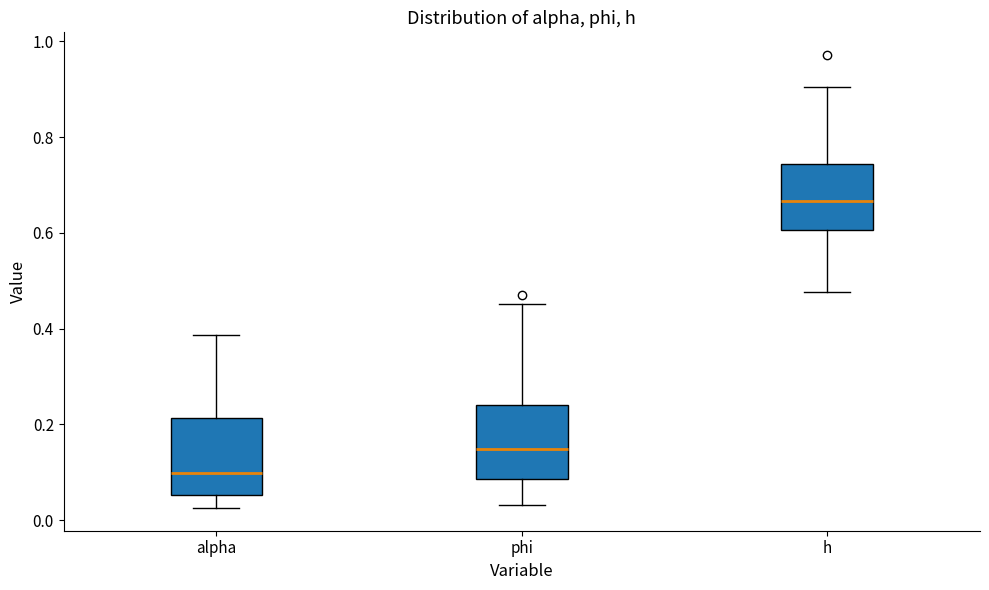

Which box's median line is the lowest?

alpha